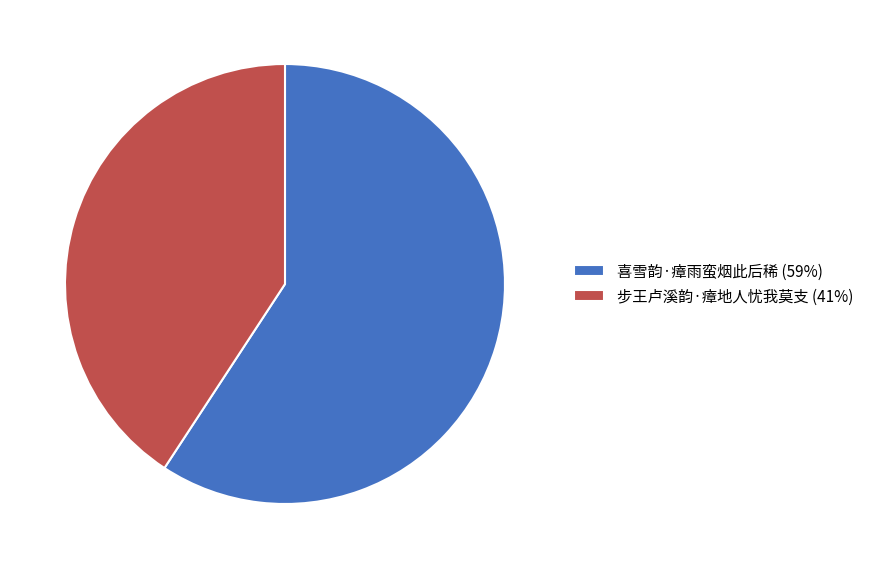

The 步王卢溪韵·瘴地人忧我莫支 slice represents 41% of the pie. True or false?

True